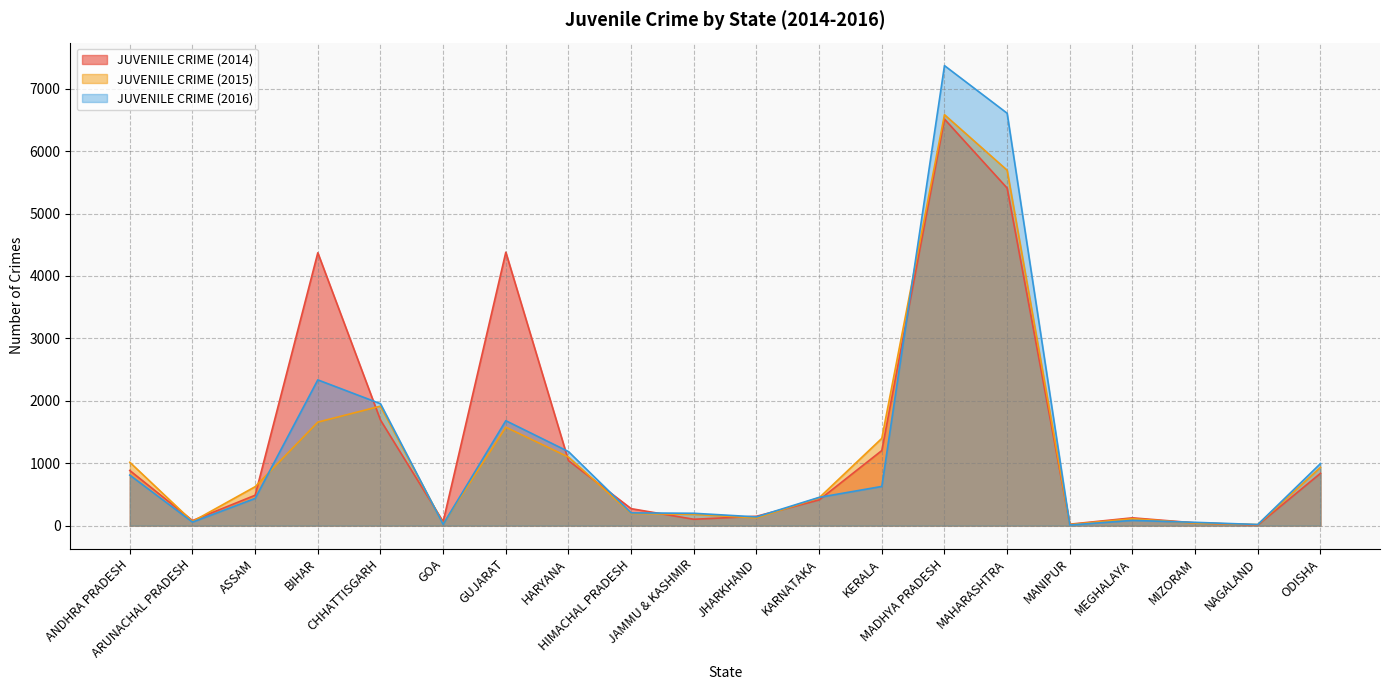

What is the difference between the JUVENILE CRIME (2016) values at KARNATAKA and NAGALAND?

435